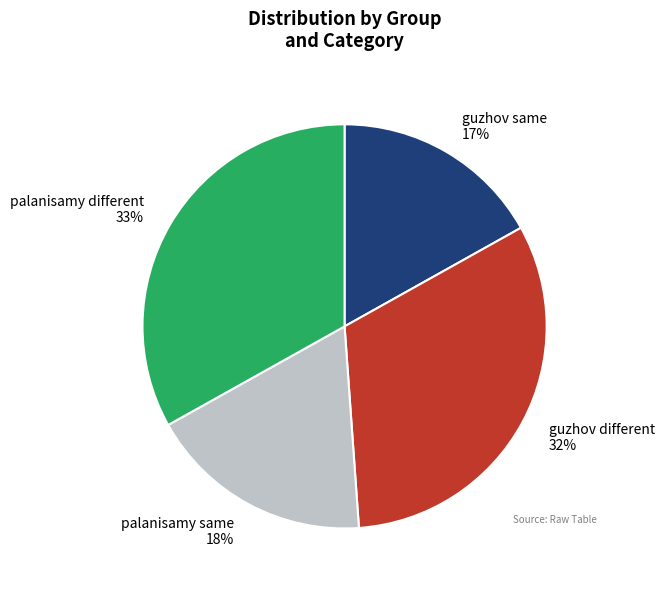

To the nearest percent, what portion does guzhov different represent?

32%